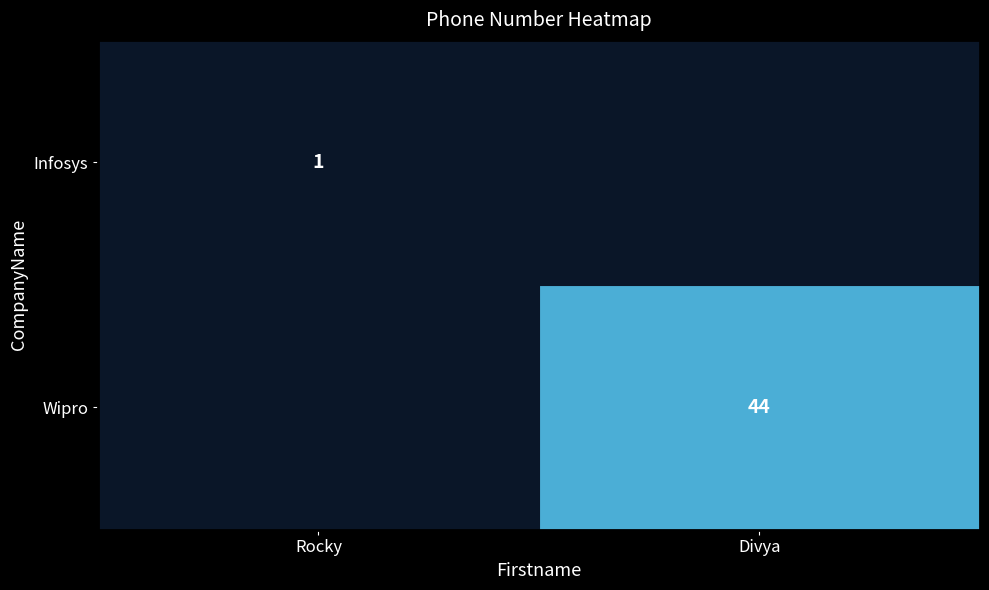

Is the value of Infosys at Rocky greater than the value of Wipro at Divya?

No